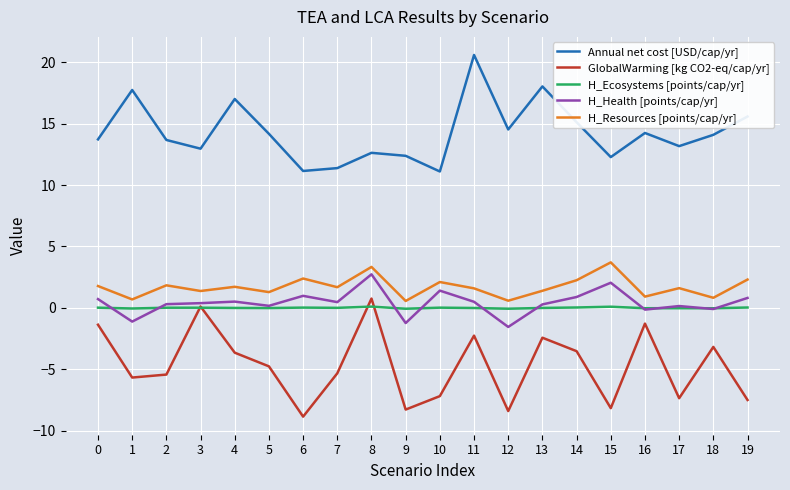

What are all the series names shown in the legend?

Annual net cost [USD/cap/yr], GlobalWarming [kg CO2-eq/cap/yr], H_Ecosystems [points/cap/yr], H_Health [points/cap/yr], H_Resources [points/cap/yr]